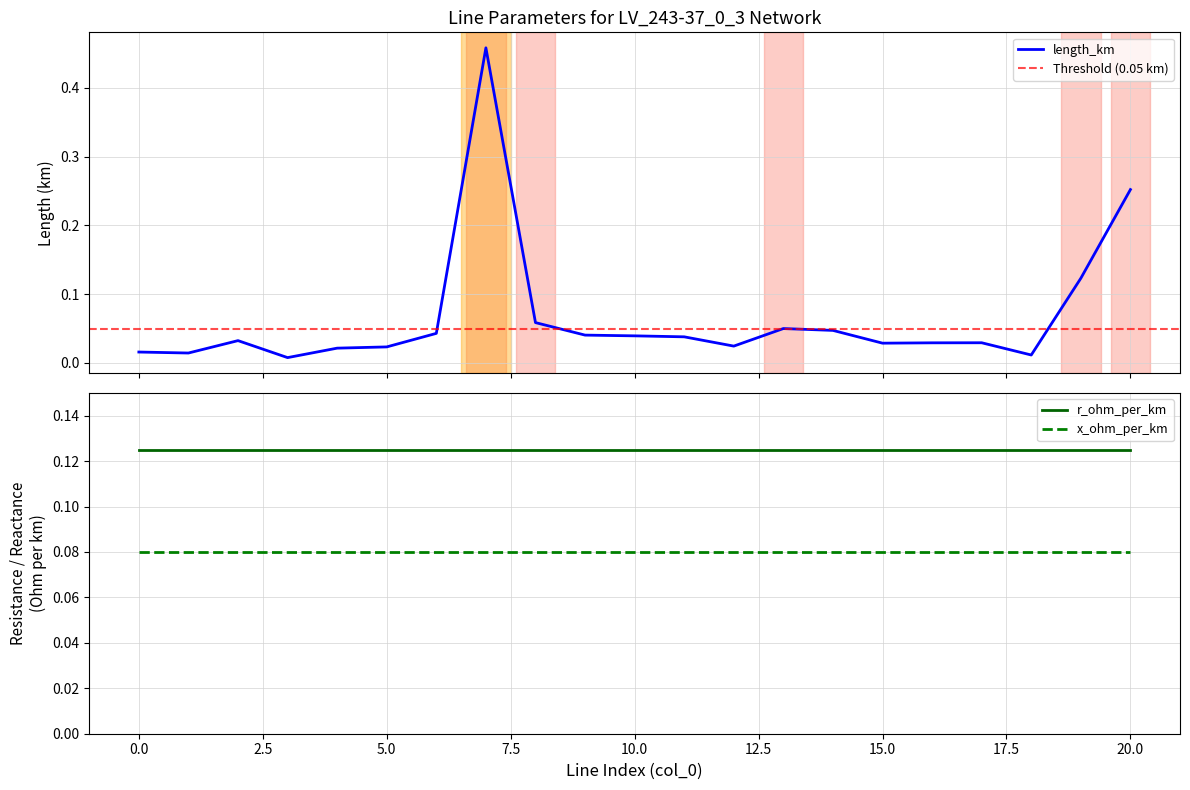

What is the sum of the length_km values at 10 and 5?

0.1